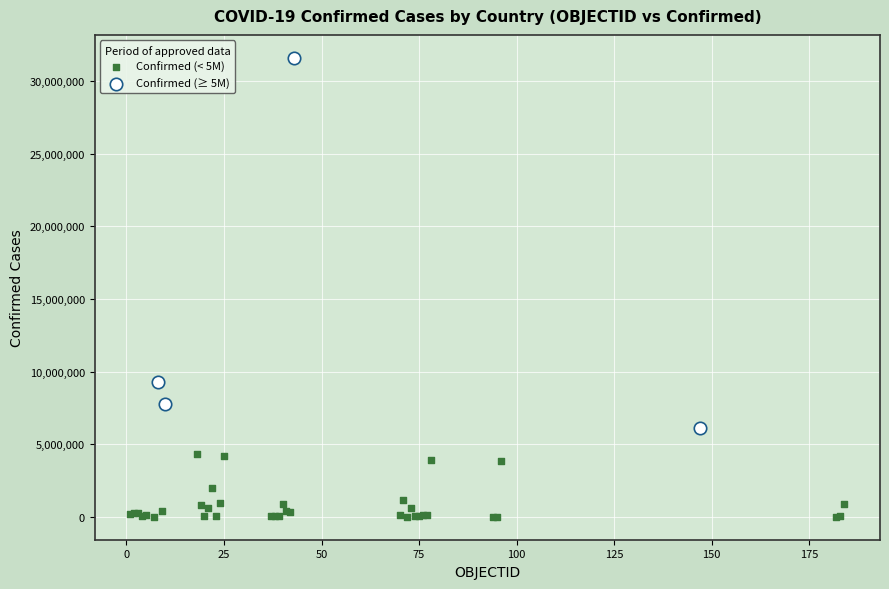

Which series reaches the minimum Y coordinate?

Confirmed (< 5M)